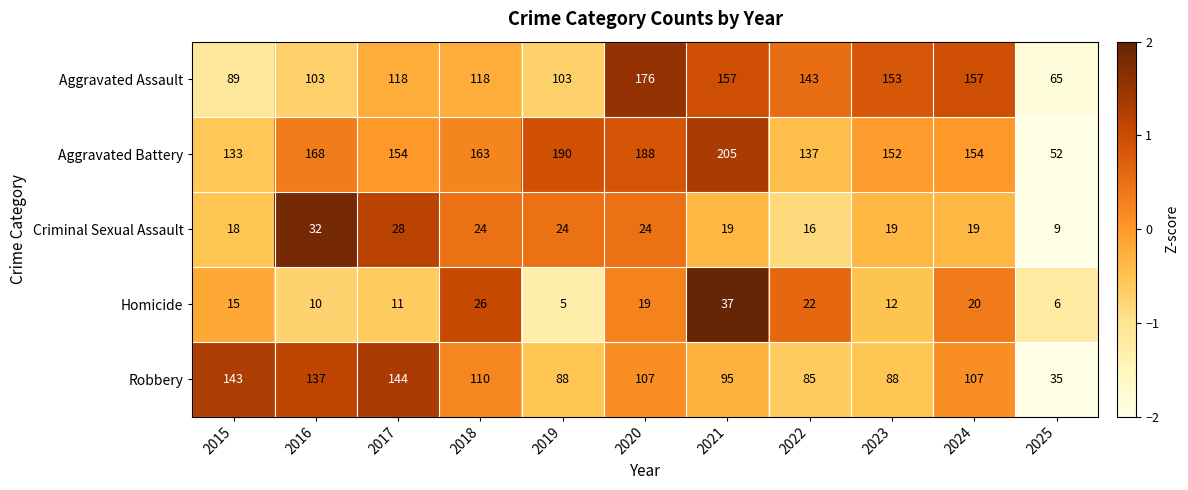

Rank the series at 2020 from lowest to highest value.

Homicide, Criminal Sexual Assault, Robbery, Aggravated Assault, Aggravated Battery